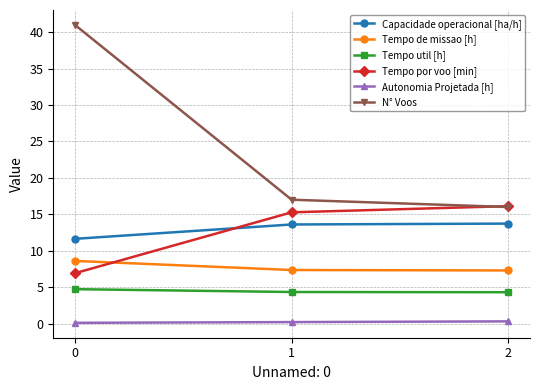

What is the difference between the highest and lowest values at 0?

40.9